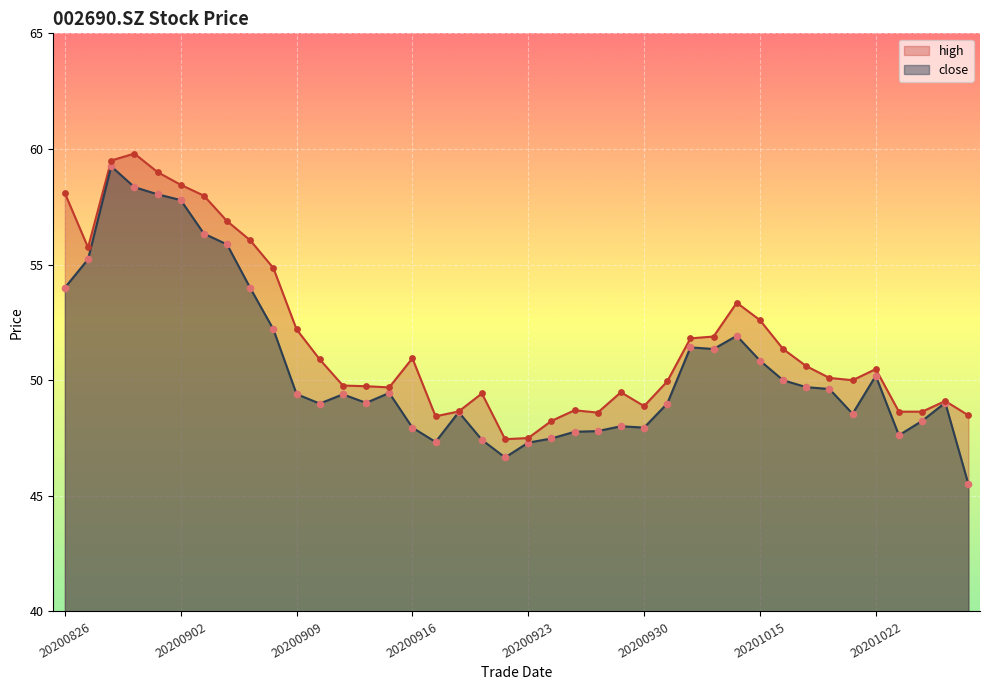

At how many categories does at least one series exceed 46?

40